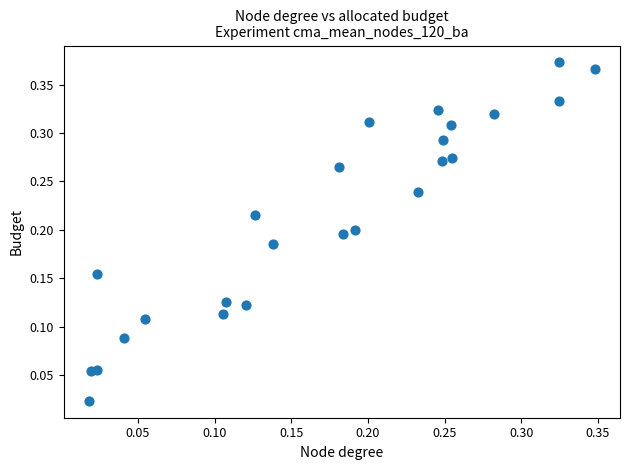

How many points are shown in the scatter plot?

25